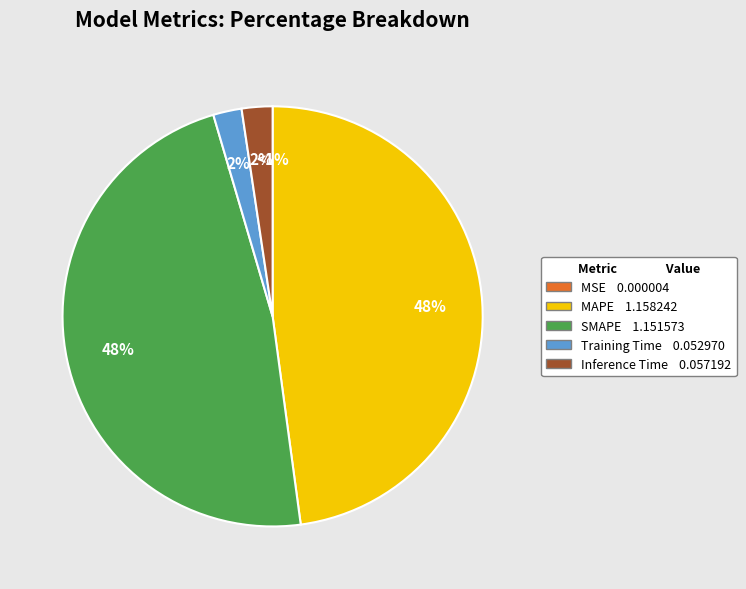

What is the total percentage of MAPE and MSE?

47.9%